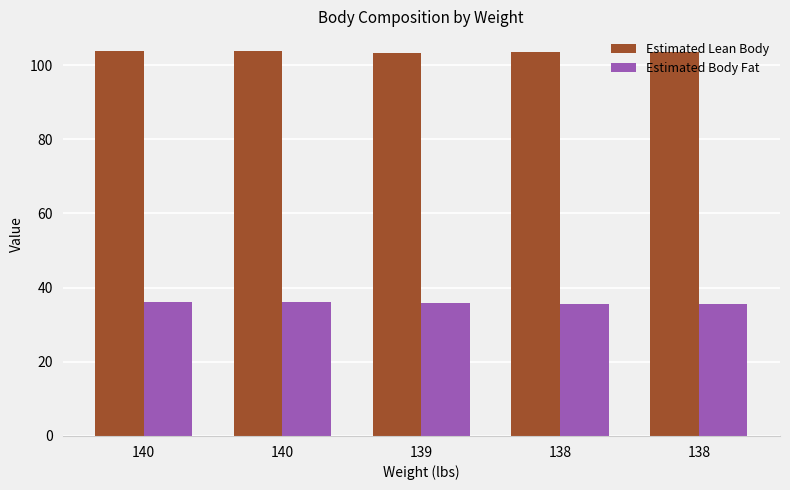

What is the spread (max minus min) of values at 138?

67.8